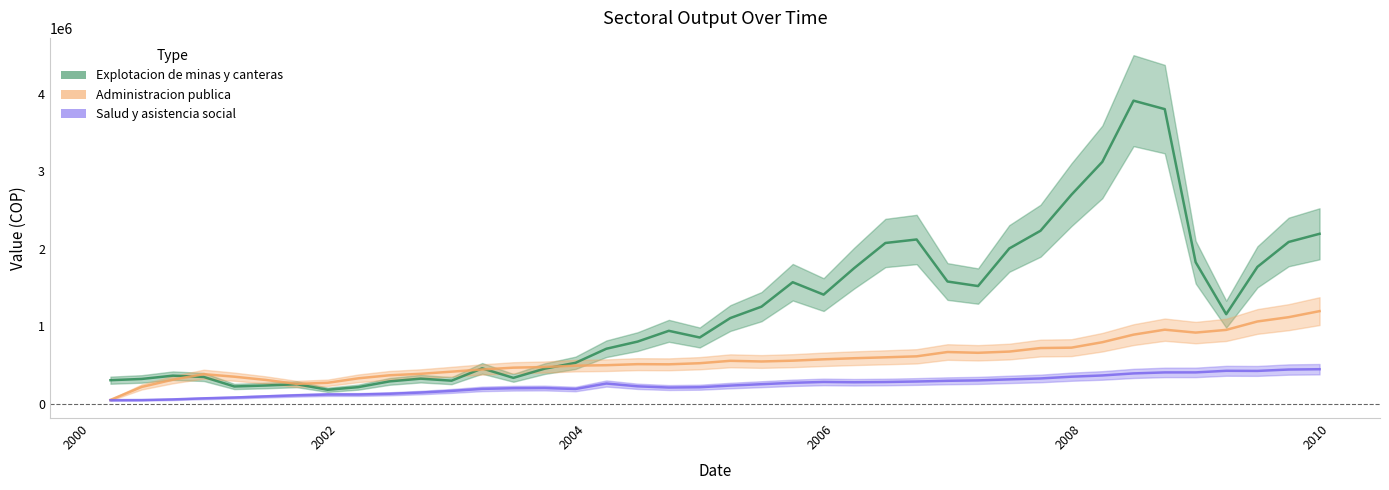

Where is the first local maximum for Salud y asistencia social?

2001-12-01